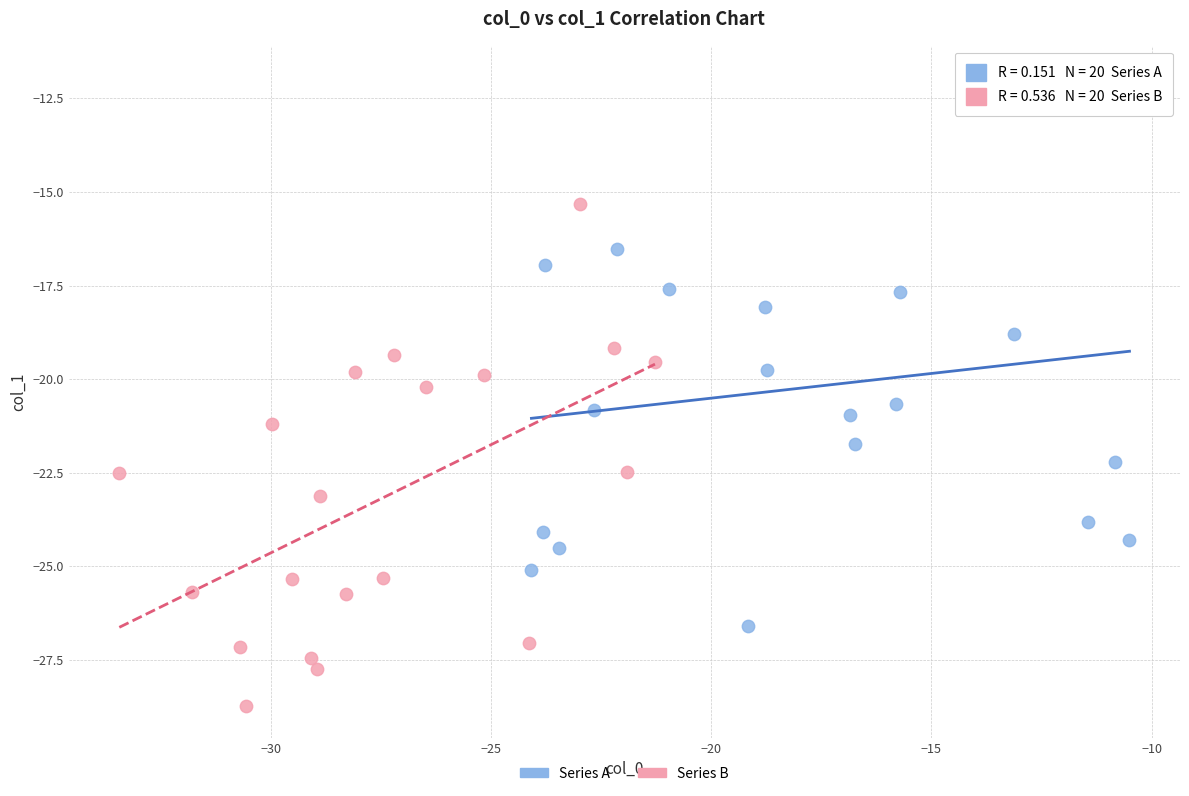

Which series has the widest spread of Y values?

Series A